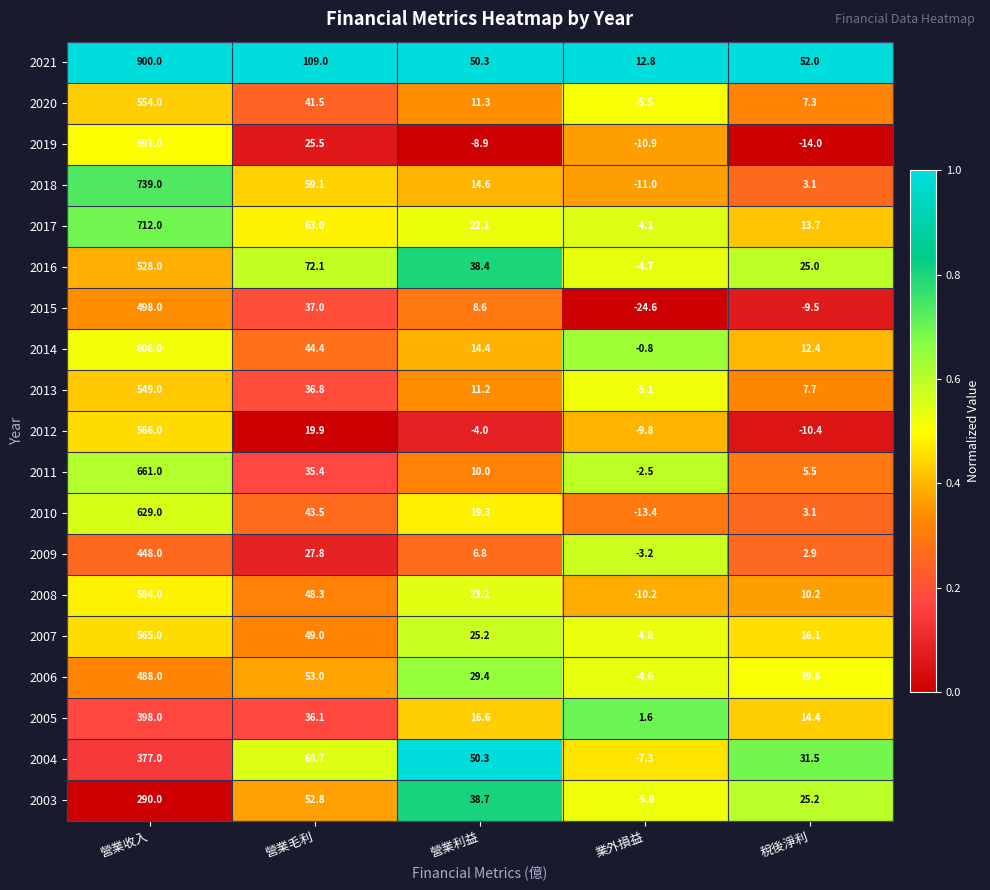

Is it true that 2011 equals 10.0 at 營業利益?

True